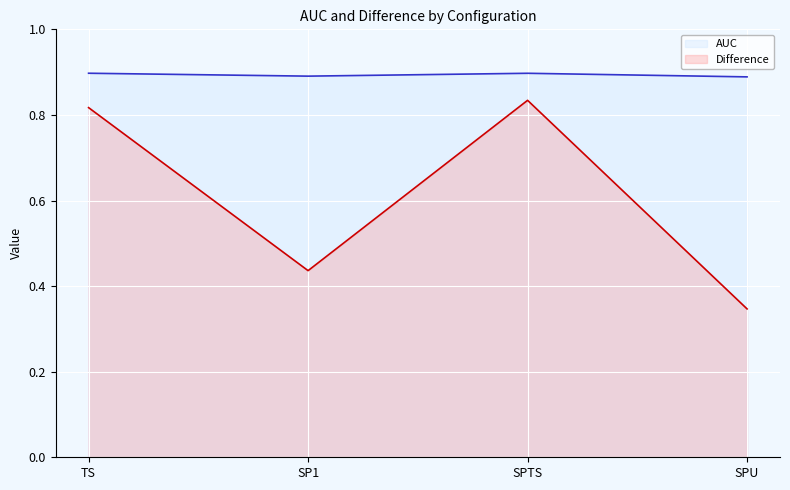

How many series are shown in this chart?

2